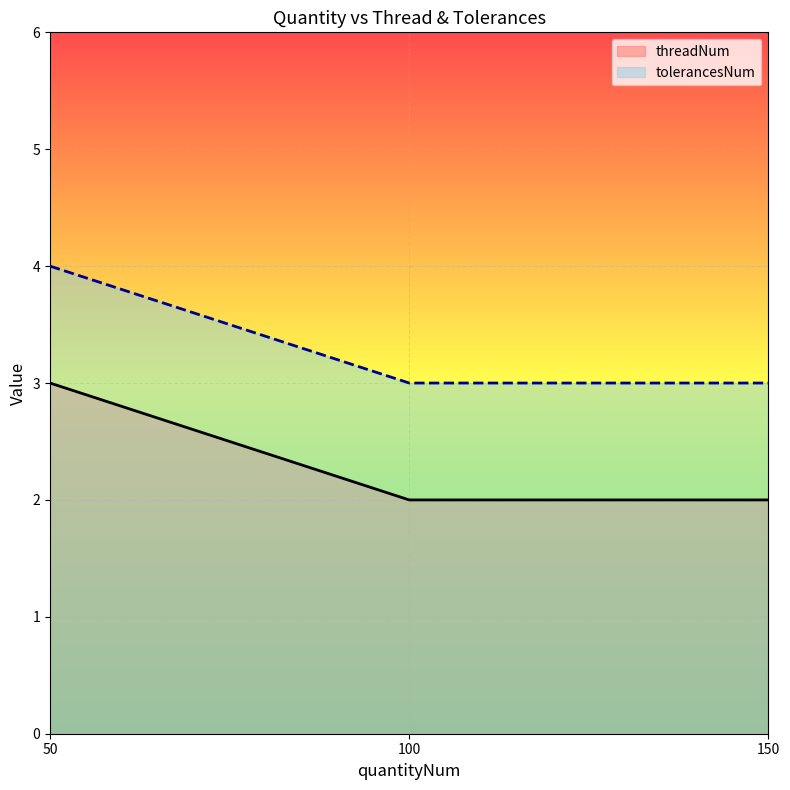

Which label corresponds to the largest value in the chart?

50